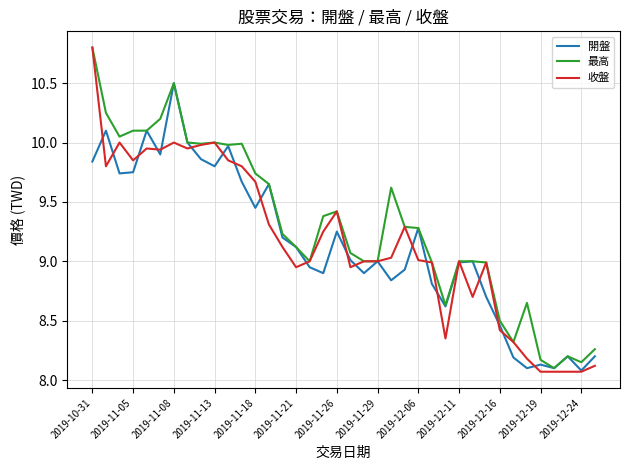

Which series has the largest range (max minus min)?

收盤